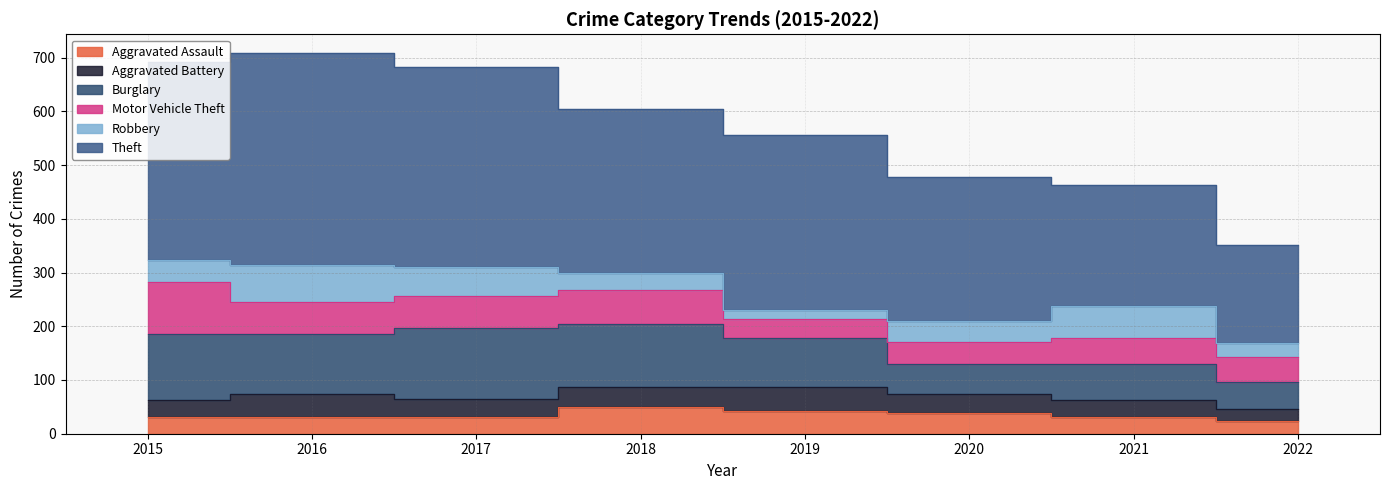

What is the total value across all series at 2016?

708